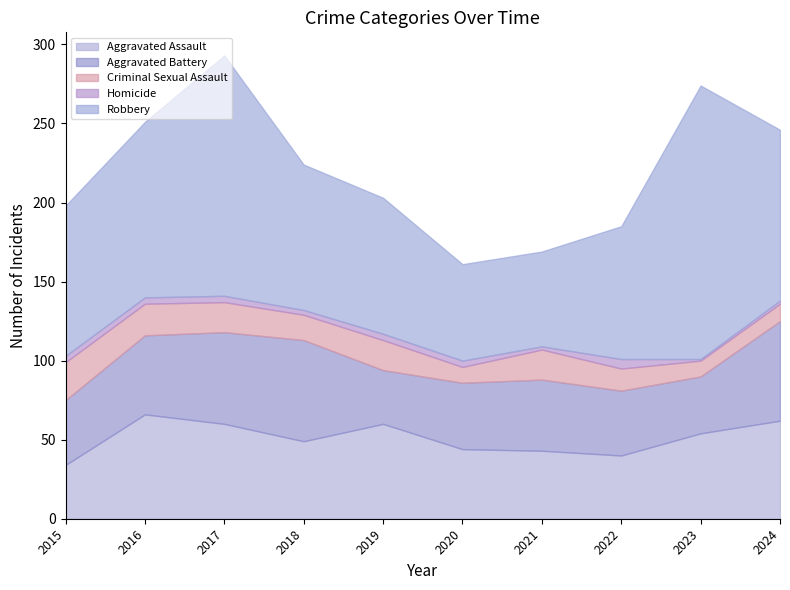

Reading left to right, extract all data points from this chart.

Aggravated Assault: 2015=34	2016=66	2017=60	2018=49	2019=60	2020=44	2021=43	2022=40	2023=54	2024=62
Aggravated Battery: 2015=41	2016=50	2017=58	2018=64	2019=34	2020=42	2021=45	2022=41	2023=36	2024=63
Criminal Sexual Assault: 2015=24	2016=20	2017=19	2018=16	2019=19	2020=10	2021=19	2022=14	2023=10	2024=11
Homicide: 2015=4	2016=4	2017=4	2018=3	2019=4	2020=4	2021=2	2022=6	2023=1	2024=2
Robbery: 2015=95	2016=111	2017=152	2018=92	2019=86	2020=61	2021=60	2022=84	2023=173	2024=108